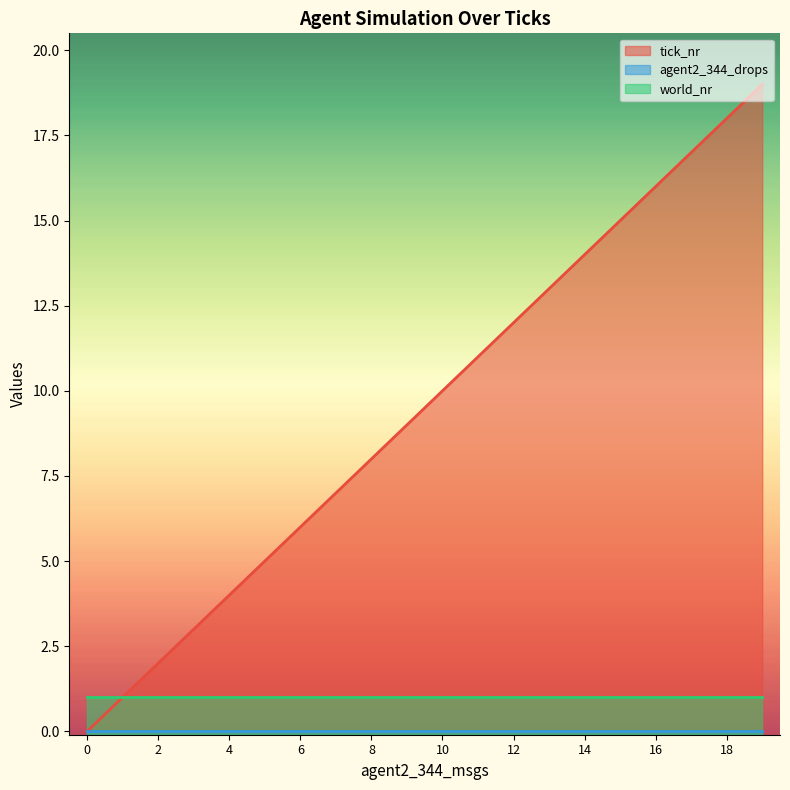

True or false: tick_nr has a value of 19 at 19.

True